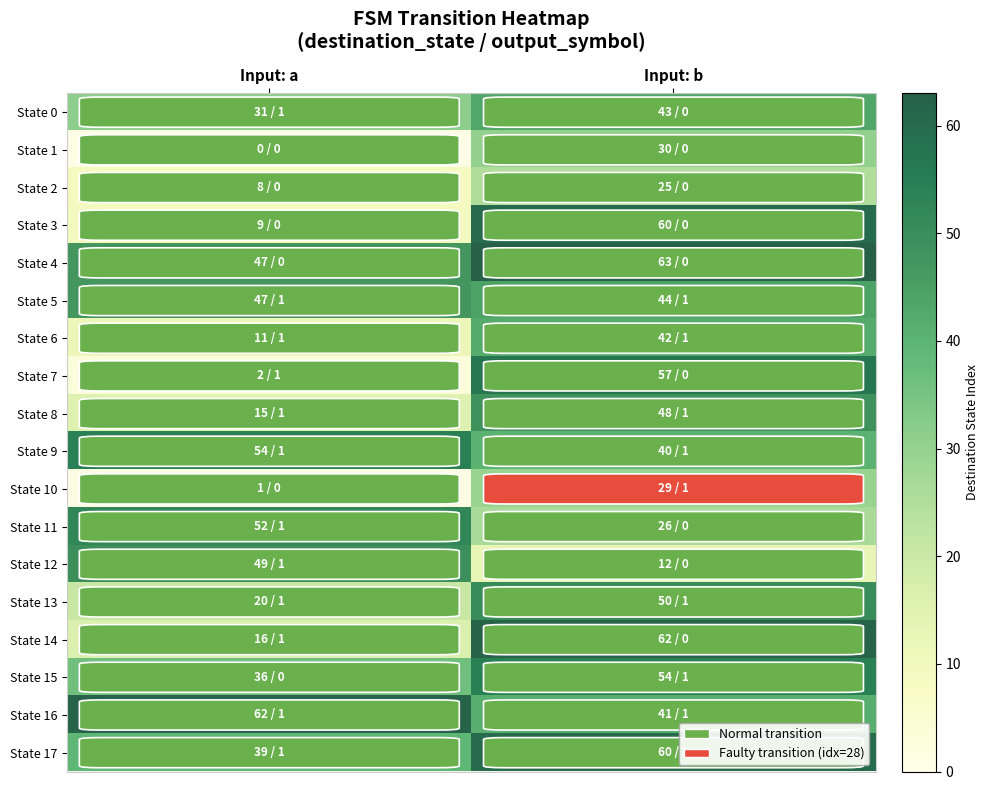

At which category does the chart reach its peak across all series?

Input: b